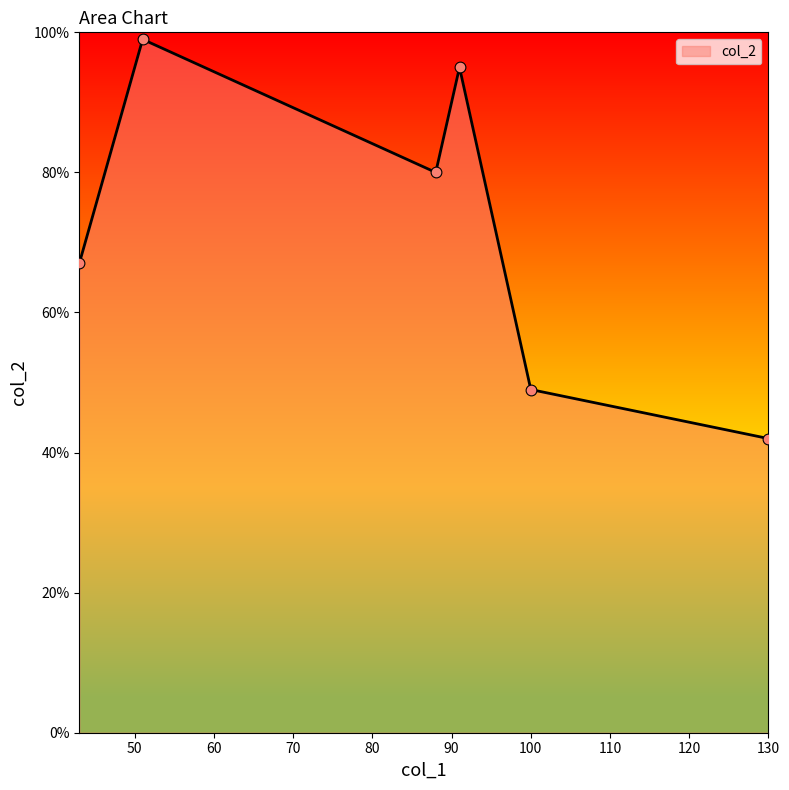

What is the smallest value displayed?

42